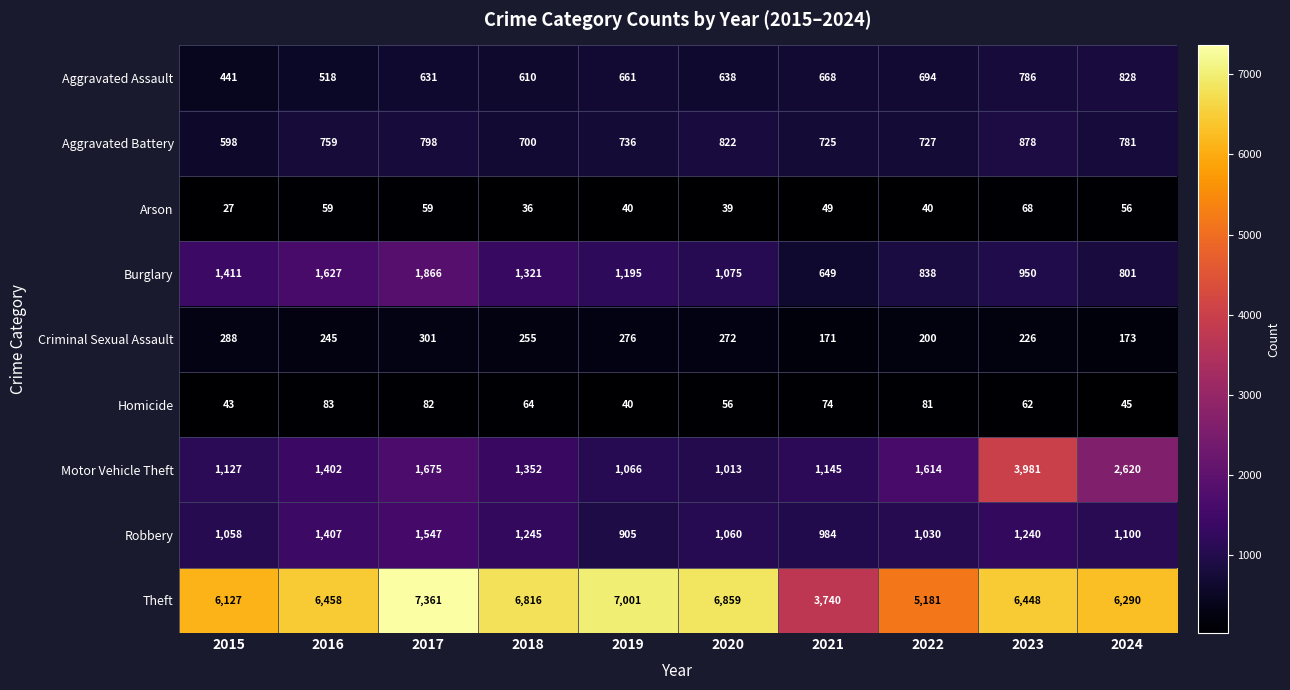

At 2024, list the series in order from smallest to largest.

Homicide, Arson, Criminal Sexual Assault, Aggravated Battery, Burglary, Aggravated Assault, Robbery, Motor Vehicle Theft, Theft